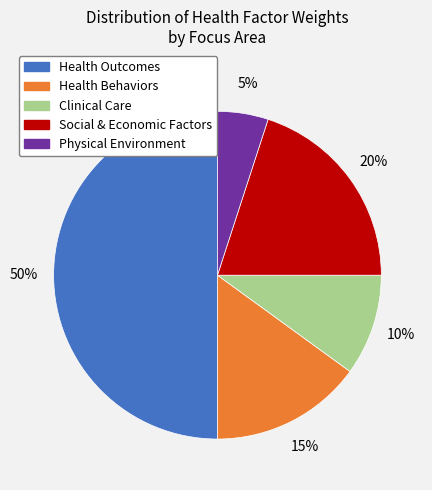

Does Physical Environment represent more than half of the total?

No